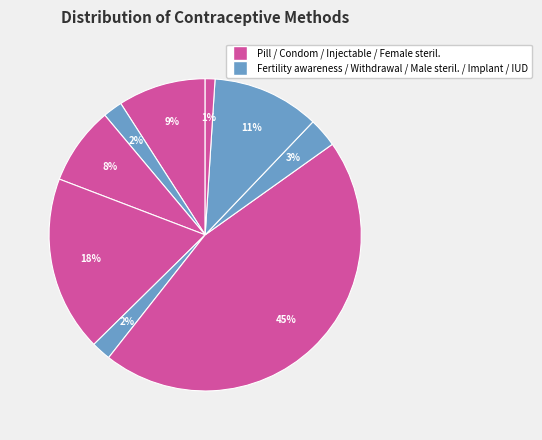

Count the number of slices in the pie.

9